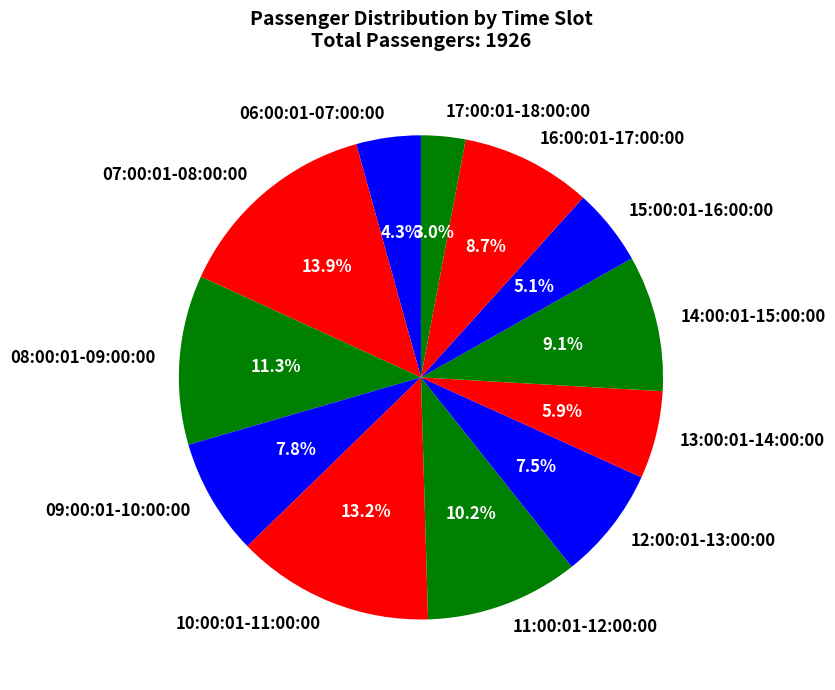

What is the ratio of the value at 09:00:01-10:00:00 to the value at 06:00:01-07:00:00?

1.8